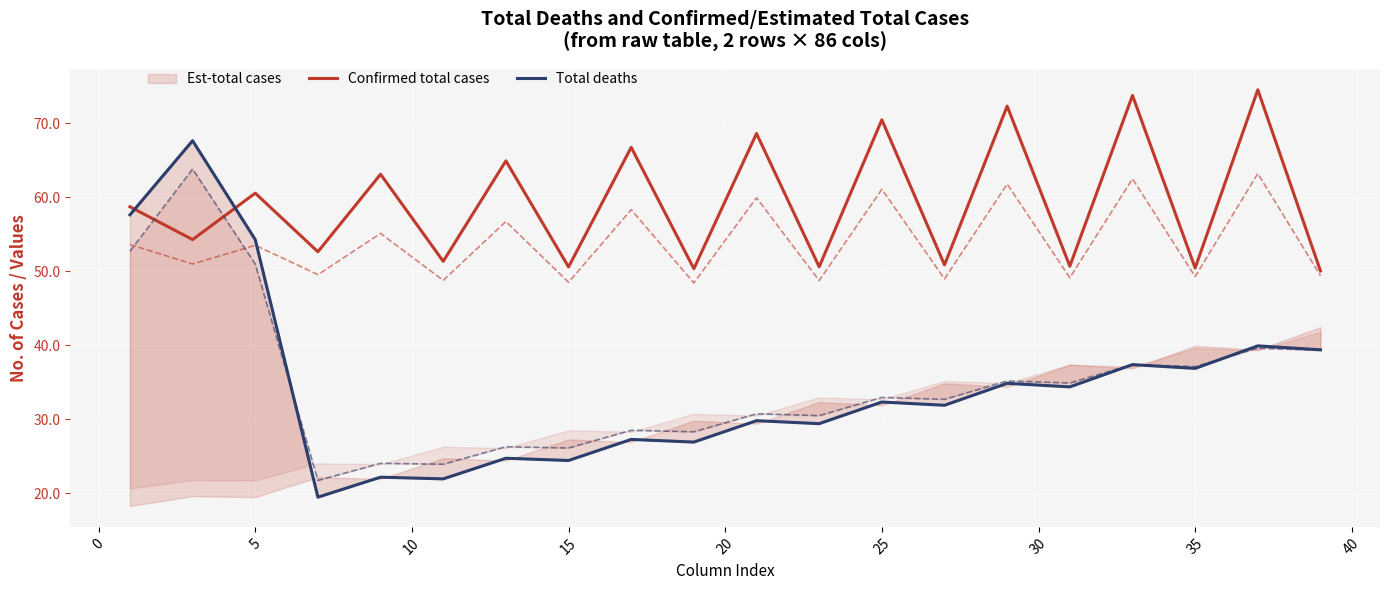

What is the value of the Confirmed total cases point at the 17th from the left?

73.8